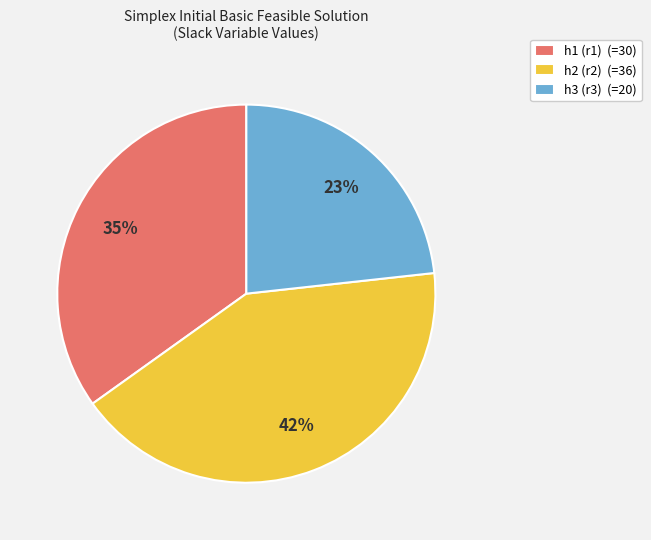

To the nearest percent, what is the combined percentage of h2 (r2) and h1 (r1)?

77%